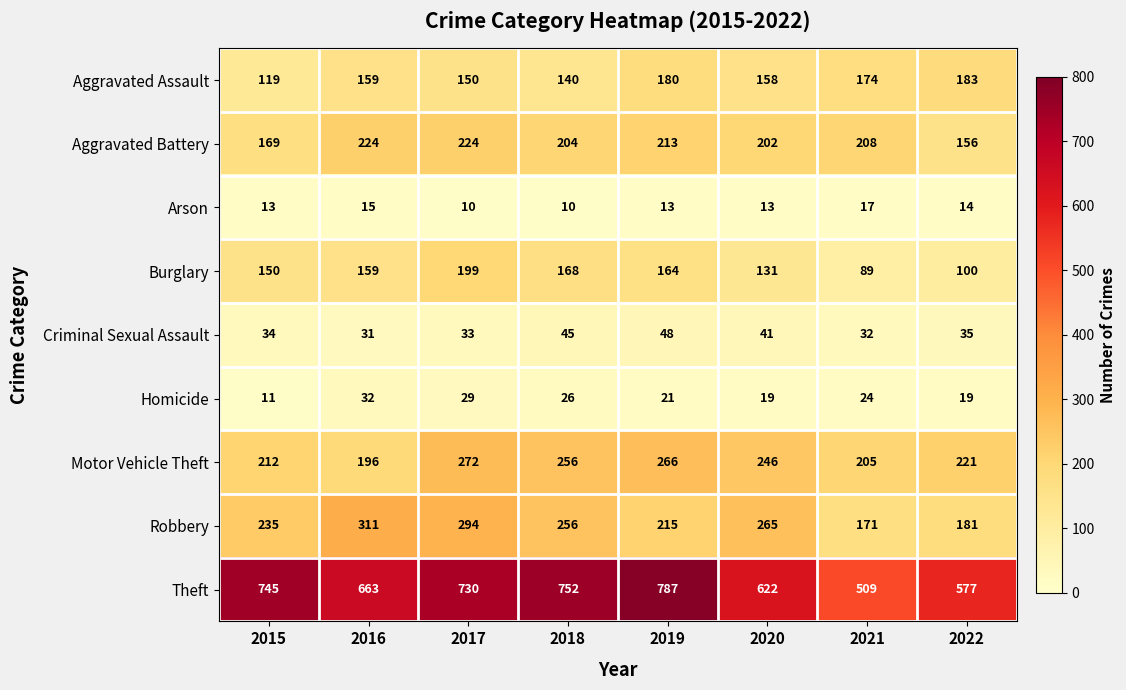

Which series changed the most between 2018 and 2019?

Robbery